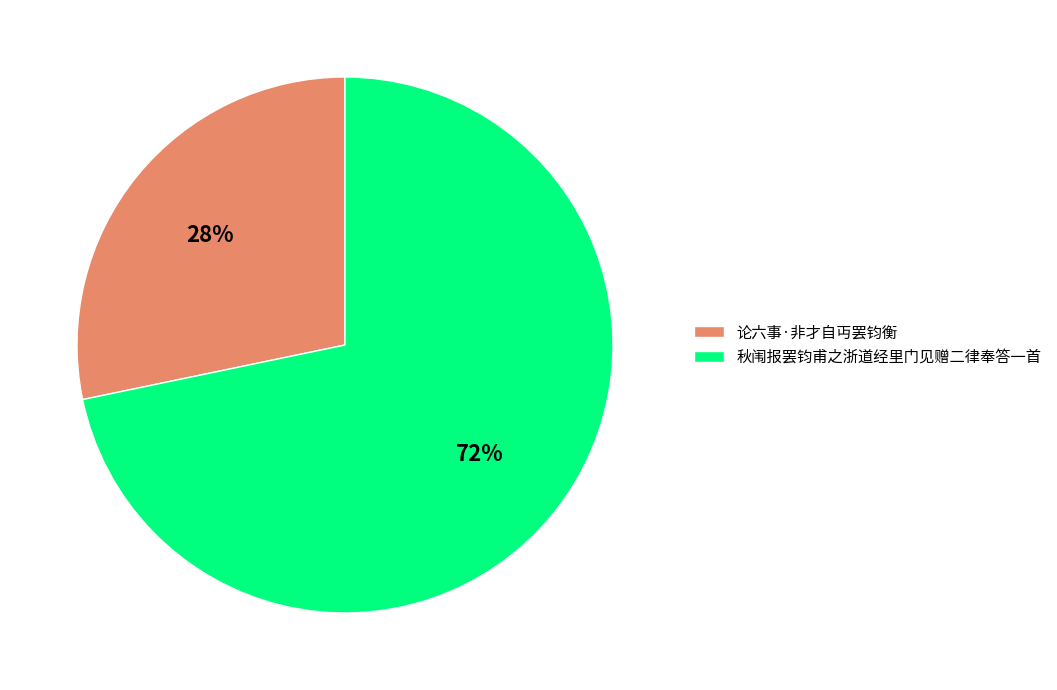

The 论六事·非才自丏罢钧衡 slice represents 28% of the pie. True or false?

True